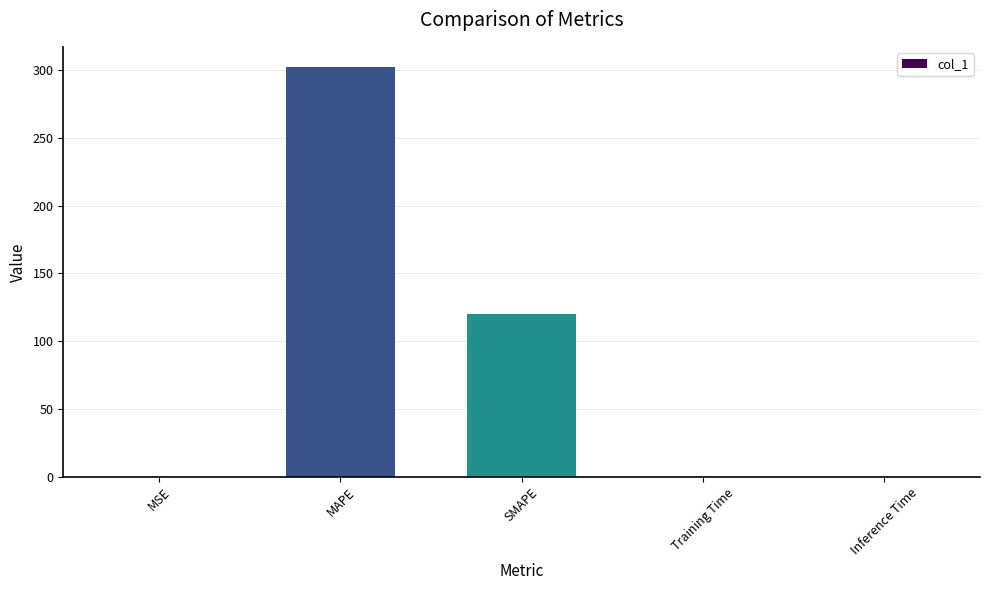

Where is the data nearest to the value 150?

SMAPE